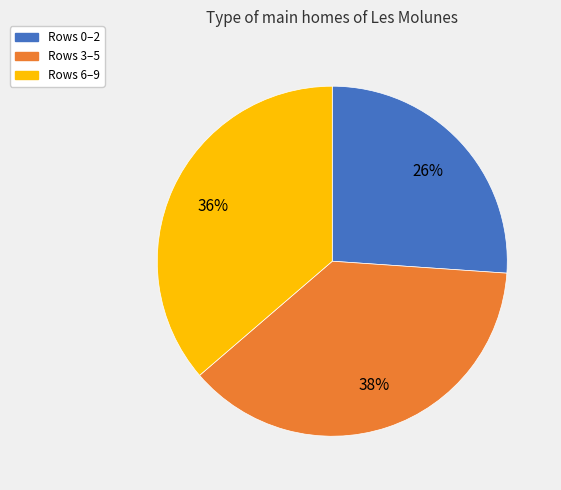

Is there a majority slice in this chart?

No